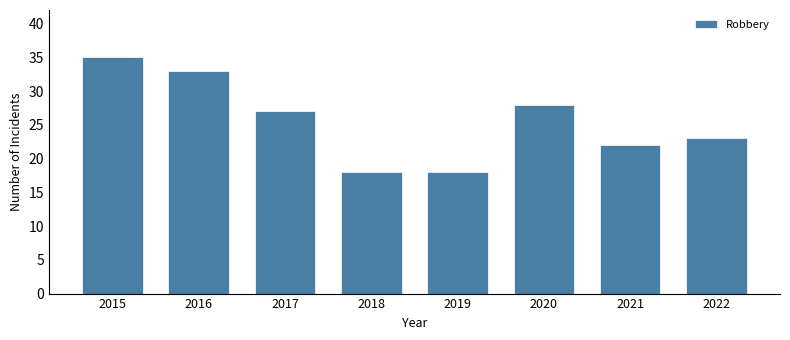

Does the chart contain stacked bars?

No